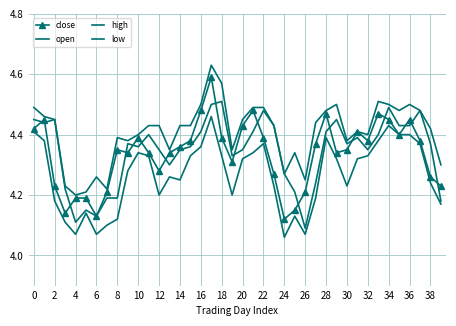

True or false: open and low intersect in this chart.

False